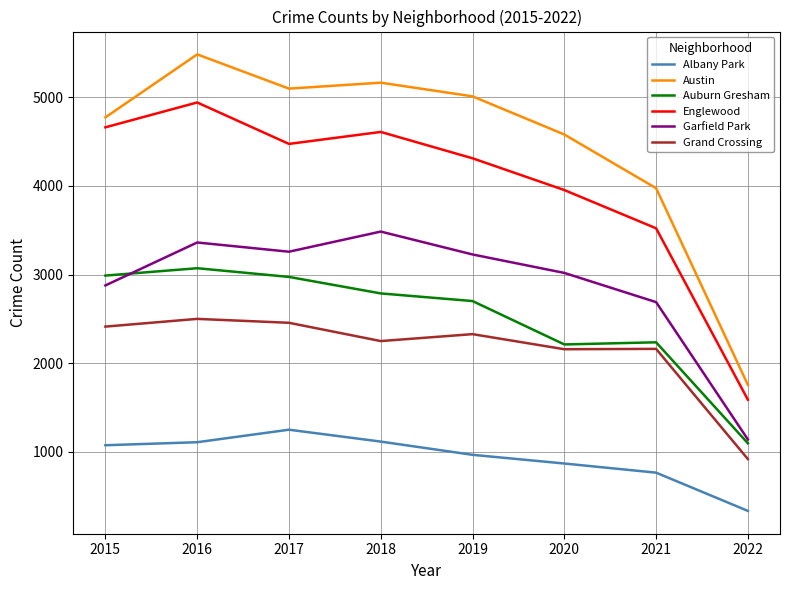

What is the total value across all series at 2021?

15348